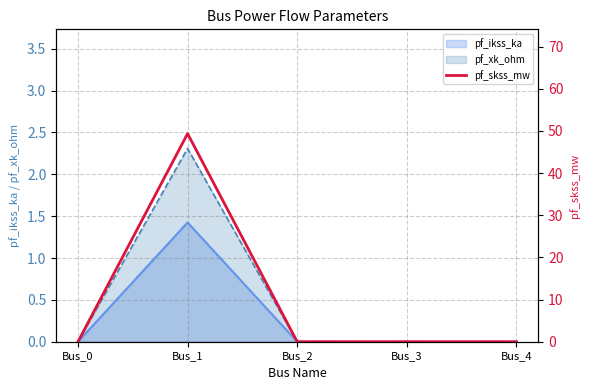

Reading right to left, what are all the values shown in this chart?

Bus_4=0.0	Bus_3=0.0	Bus_2=0.0	Bus_1=49.3	Bus_0=0.0